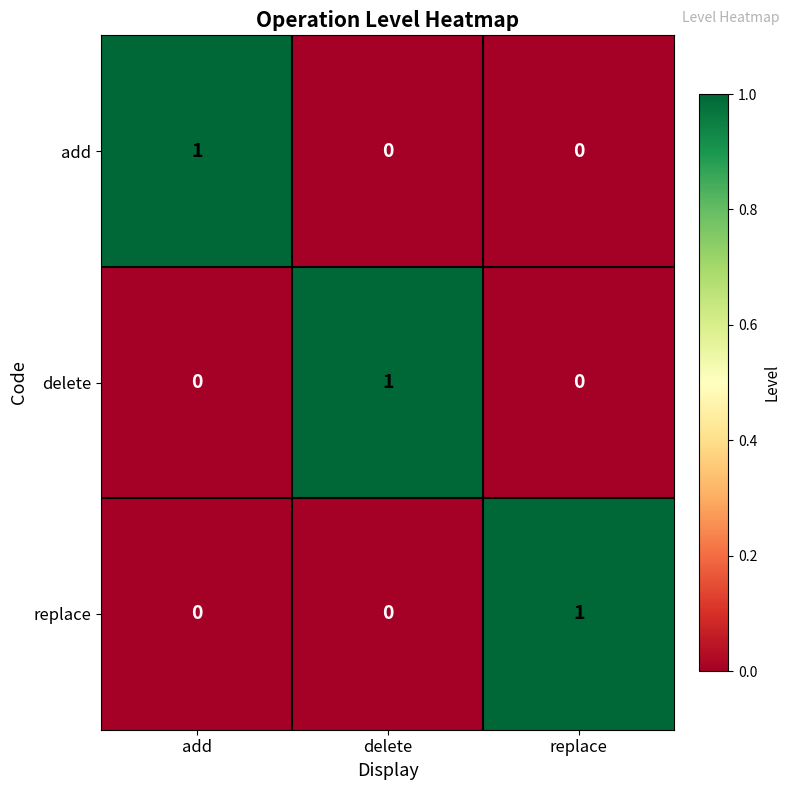

Which category has the highest value in the delete series?

delete